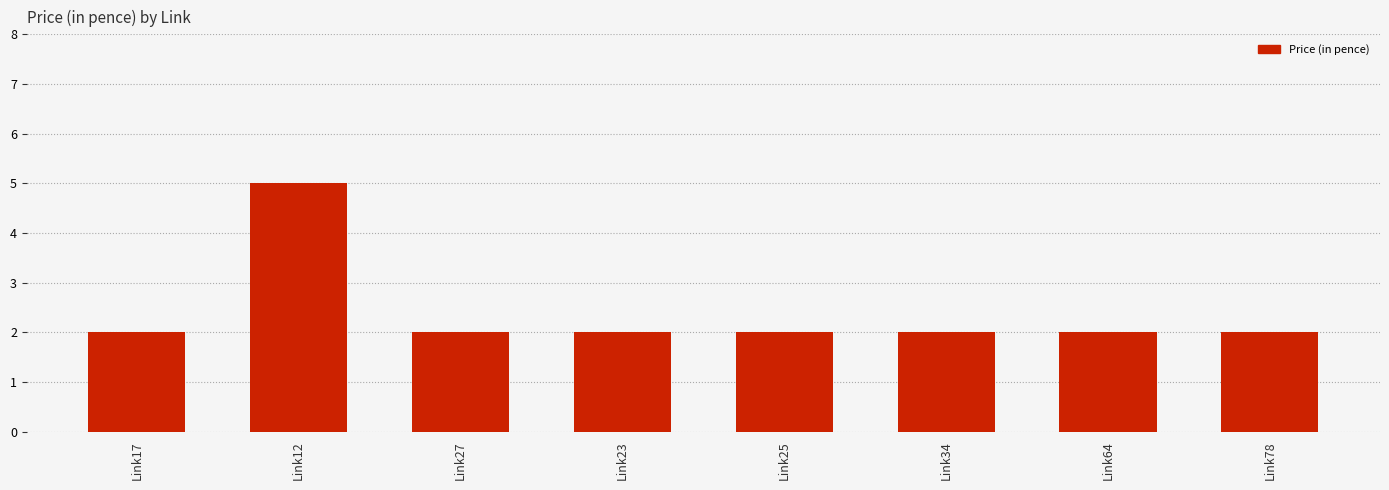

The chart shows a value of 3 at Link17. True or false?

False